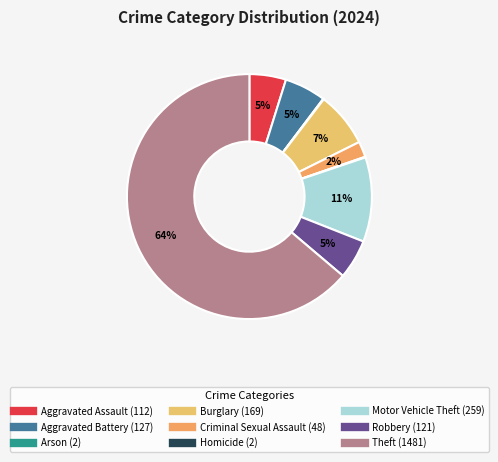

Which slice is the smallest?

Arson